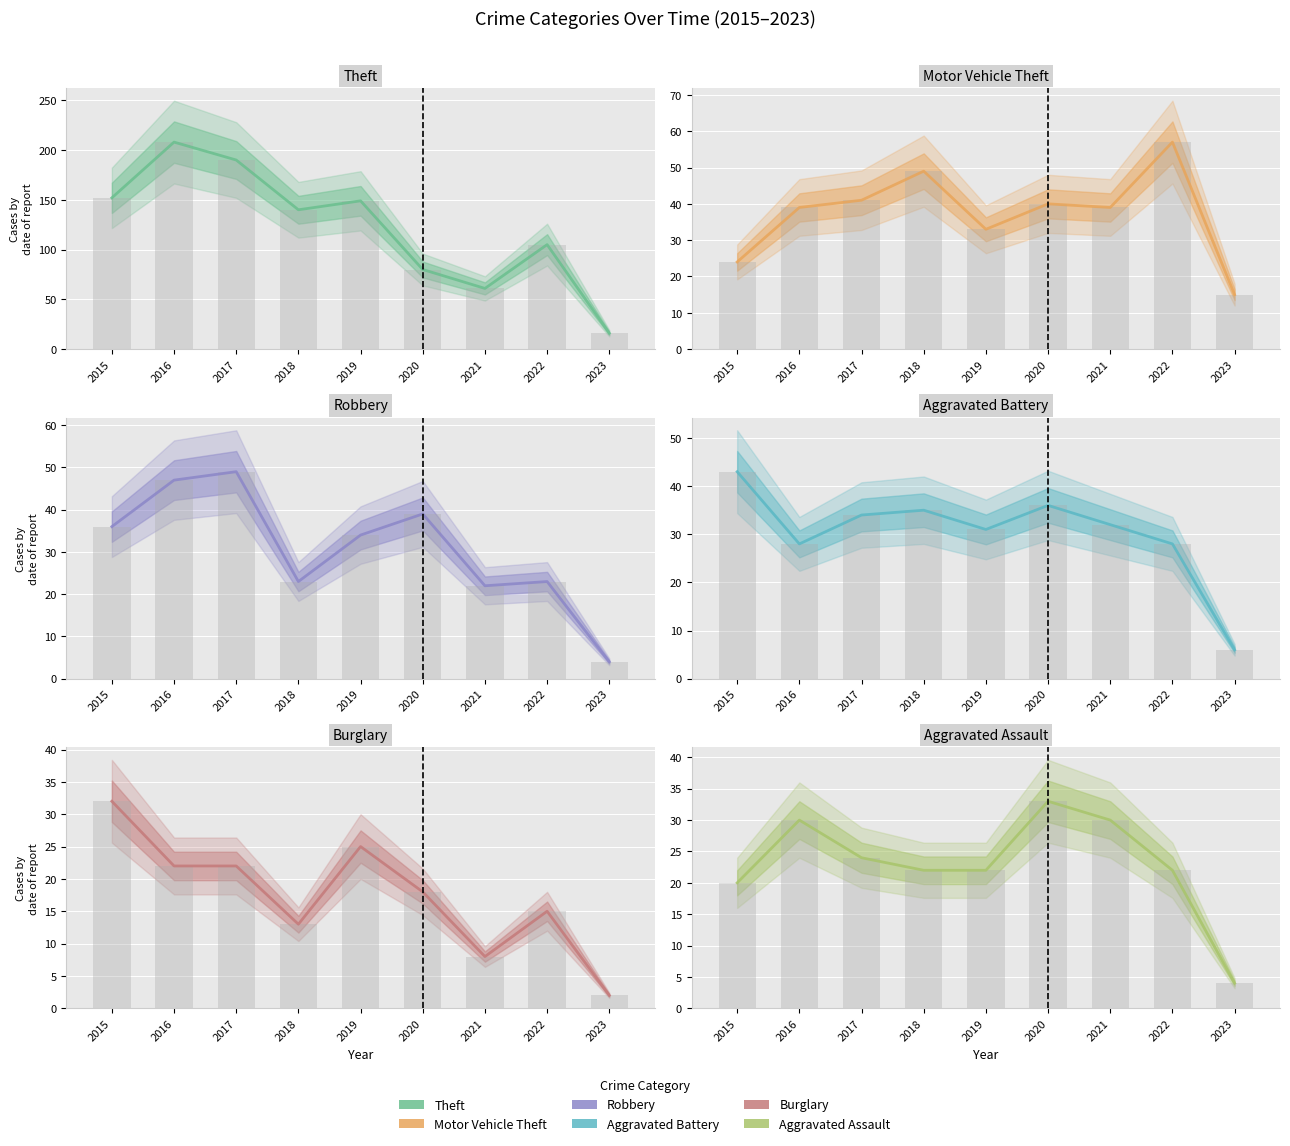

Rank the categories by Theft value from highest to lowest.

2016, 2017, 2015, 2019, 2018, 2022, 2020, 2021, 2023